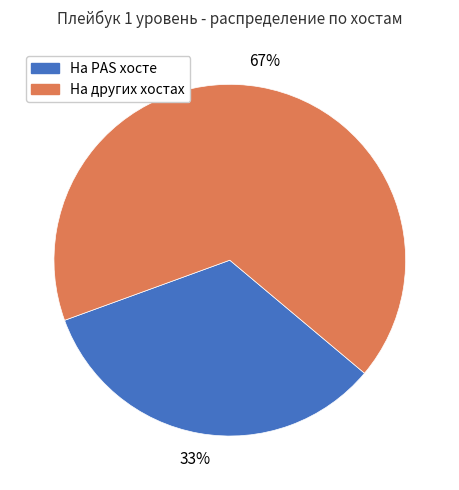

Does any single category account for the majority?

Yes